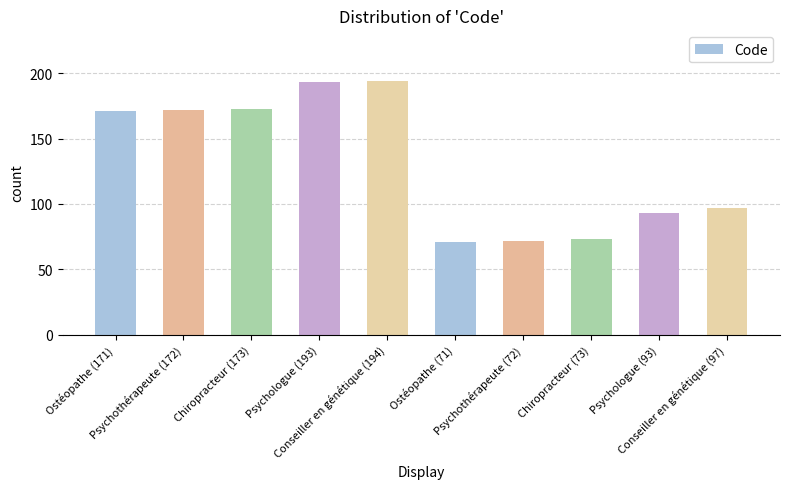

Between Psychothérapeute (172) and Ostéopathe (71), which is larger?

Psychothérapeute (172)